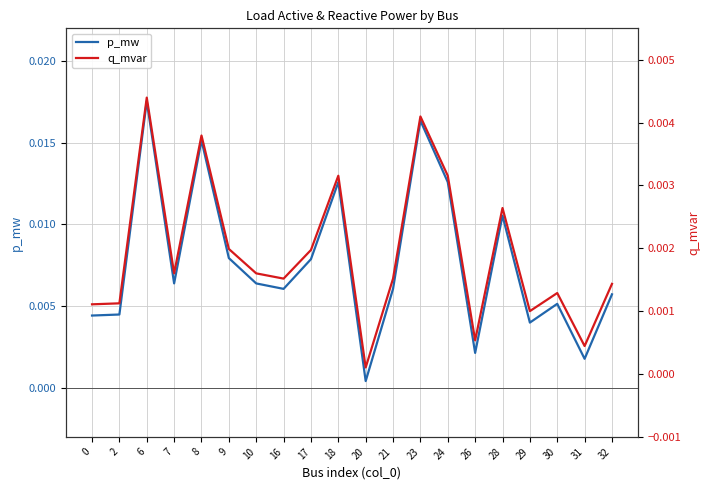

At which category does q_mvar reach its first local valley?

7